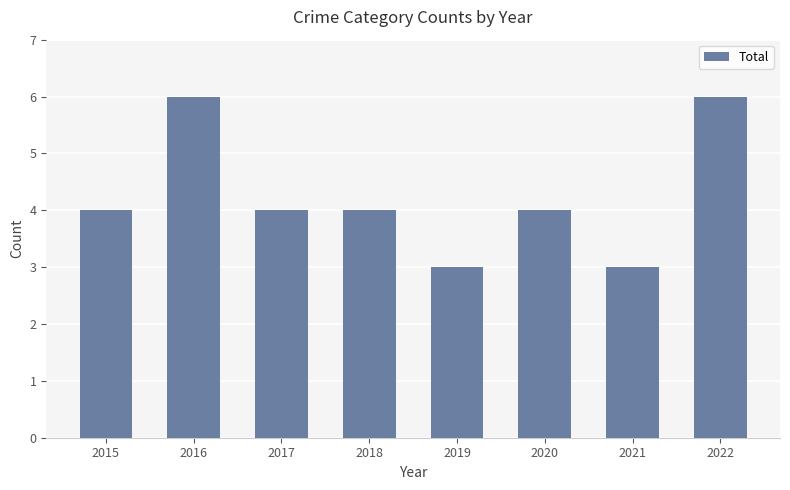

What is the value of the 6th bar from the left?

4